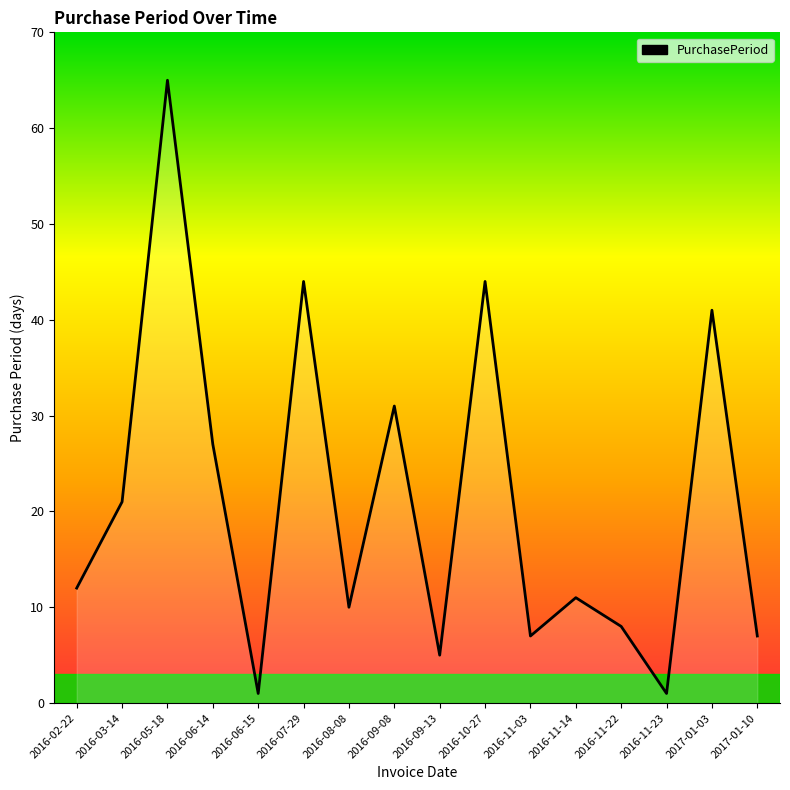

What position from the right is 2016-05-18?

14